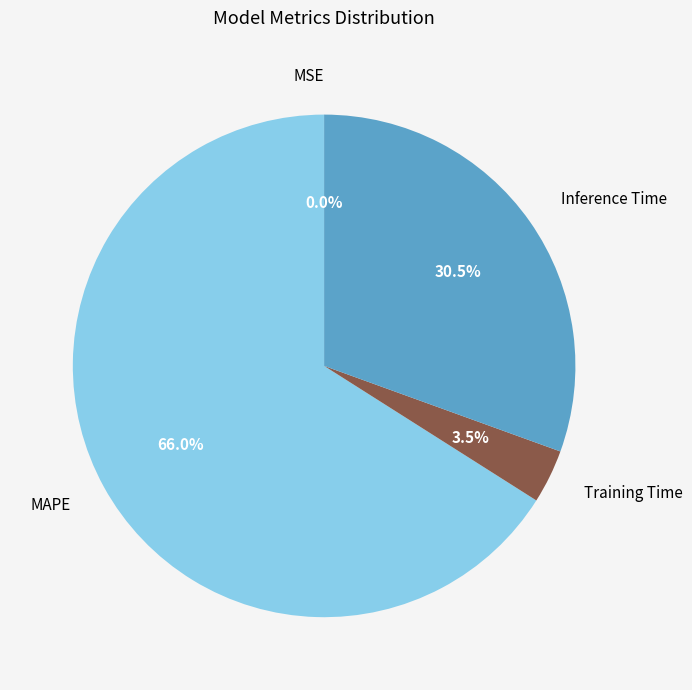

What portion of the pie excludes Inference Time?

69.5%